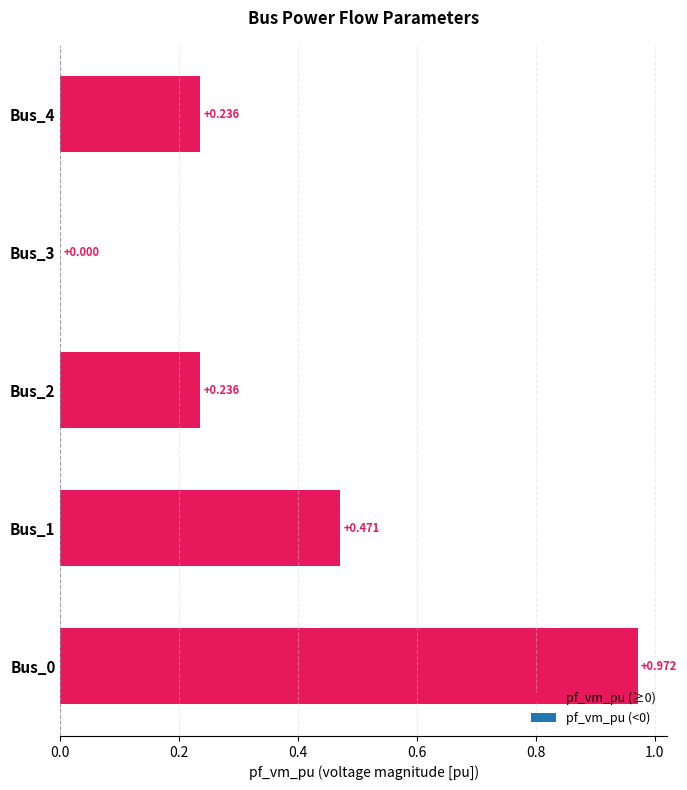

Are the bars horizontal?

Yes